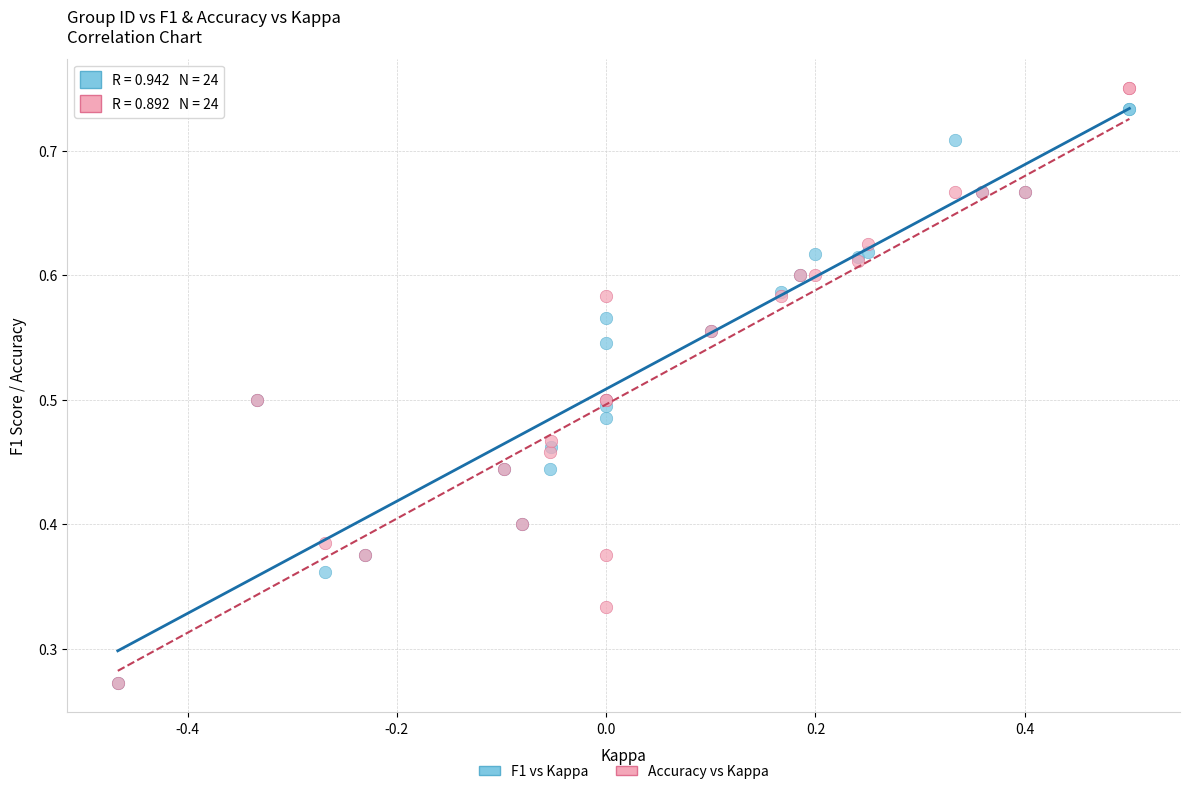

Which series has the widest spread of Y values?

Accuracy vs Kappa